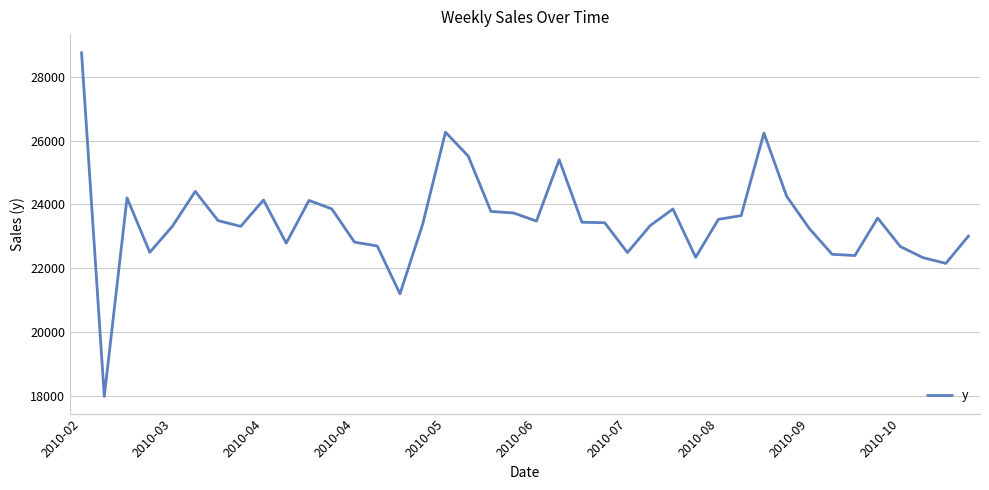

What is the maximum value shown in the chart?

28764.2